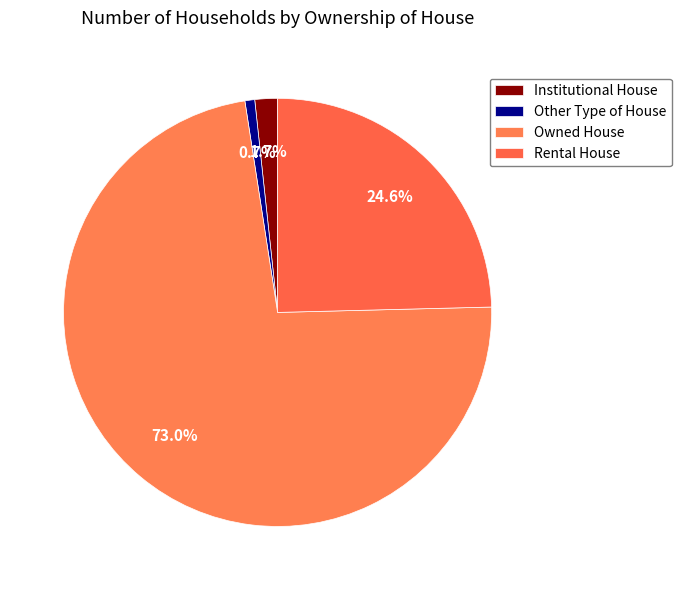

What percentage is NOT represented by Institutional House?

98.3%